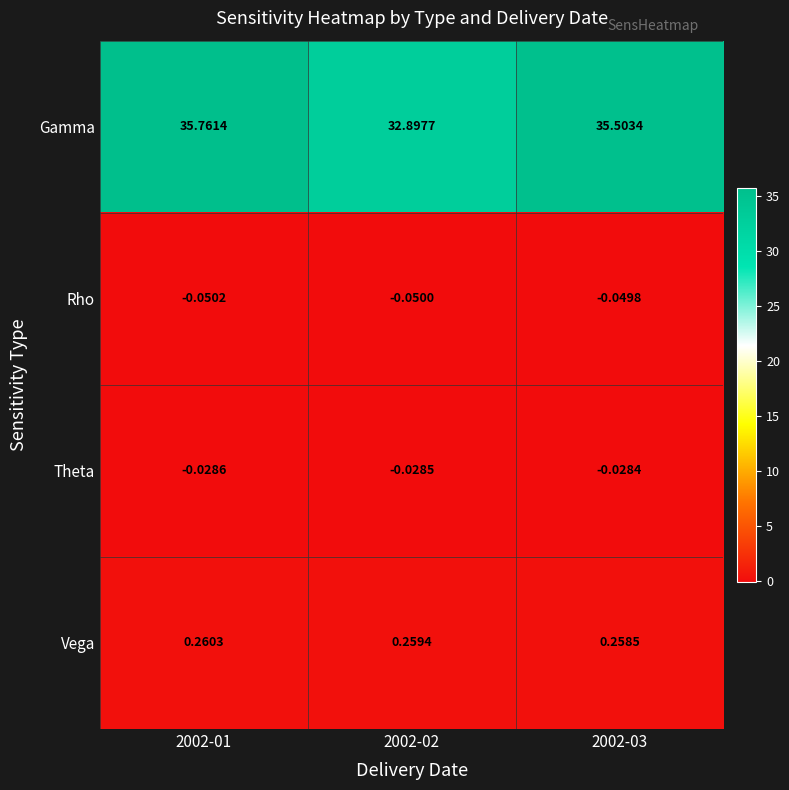

Between 2002-01 and 2002-03, which series saw the biggest shift?

Gamma